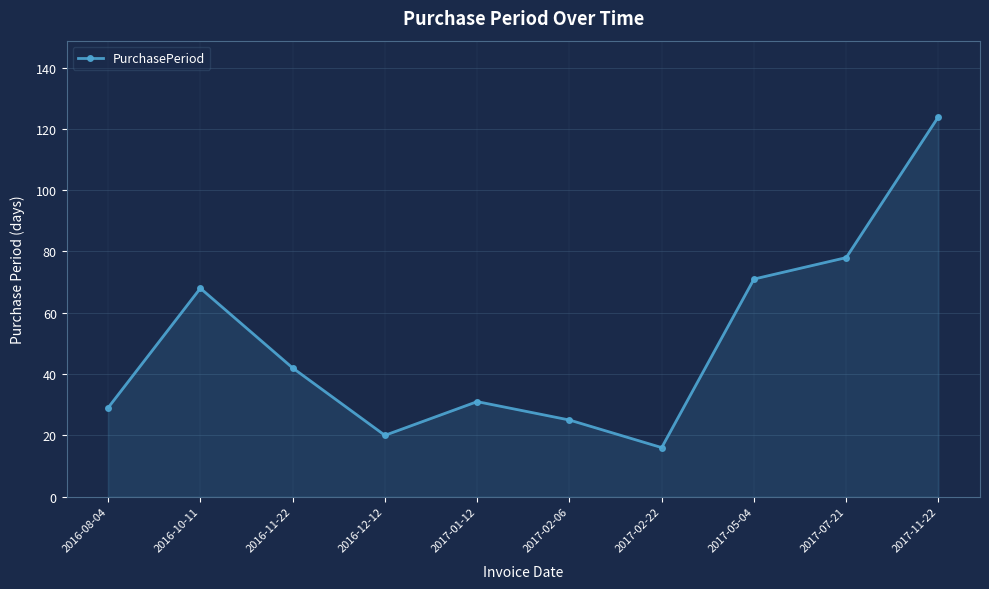

What is the difference between the values at 2017-11-22 and 2017-02-22?

108